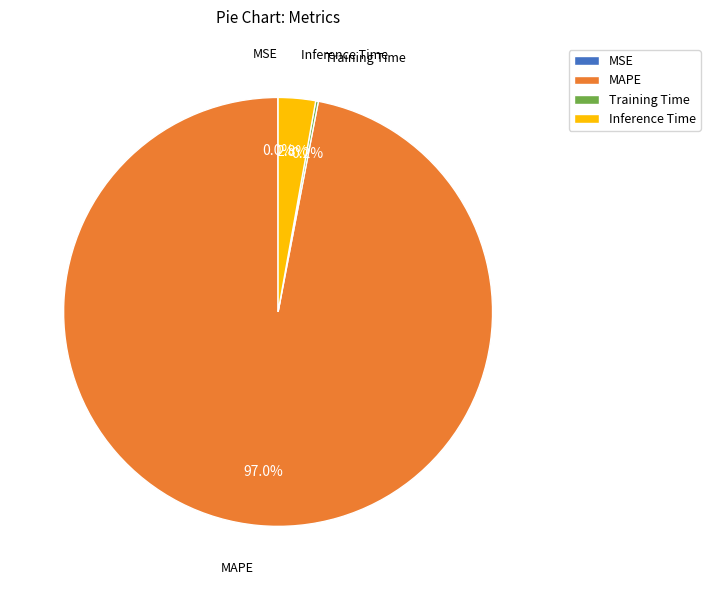

Does any single category account for the majority?

Yes